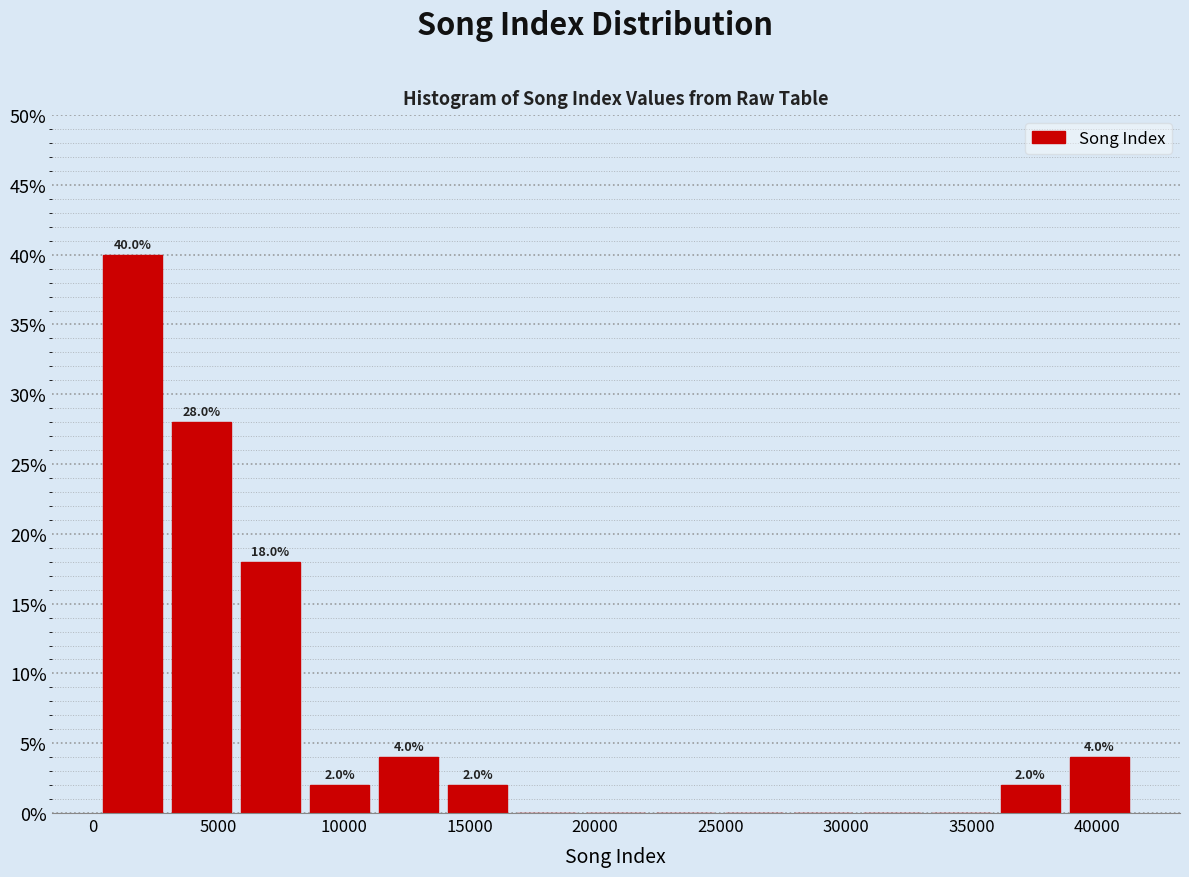

Which range on the x-axis has the tallest bar?

0 to 3000